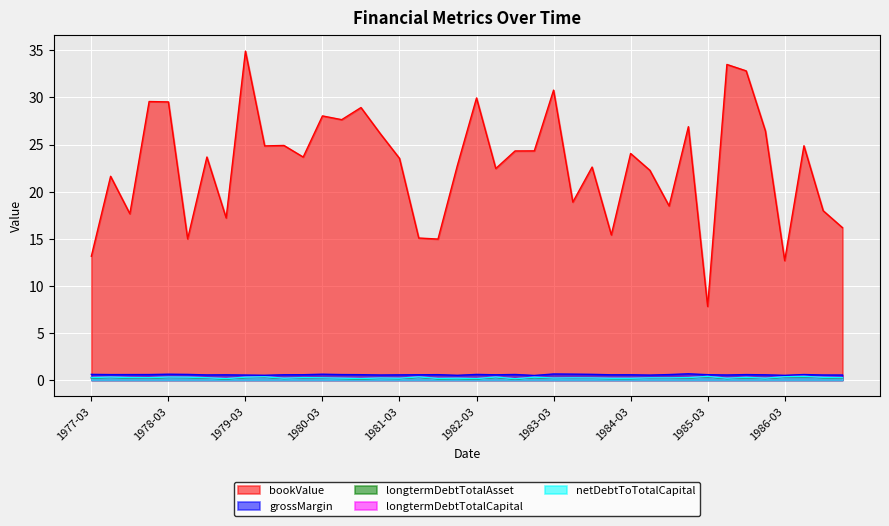

Which category has the highest value across all series?

1979-03